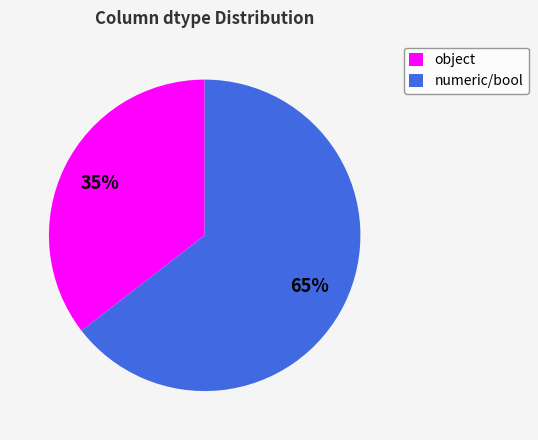

Rank the categories by value from lowest to highest.

object, numeric/bool